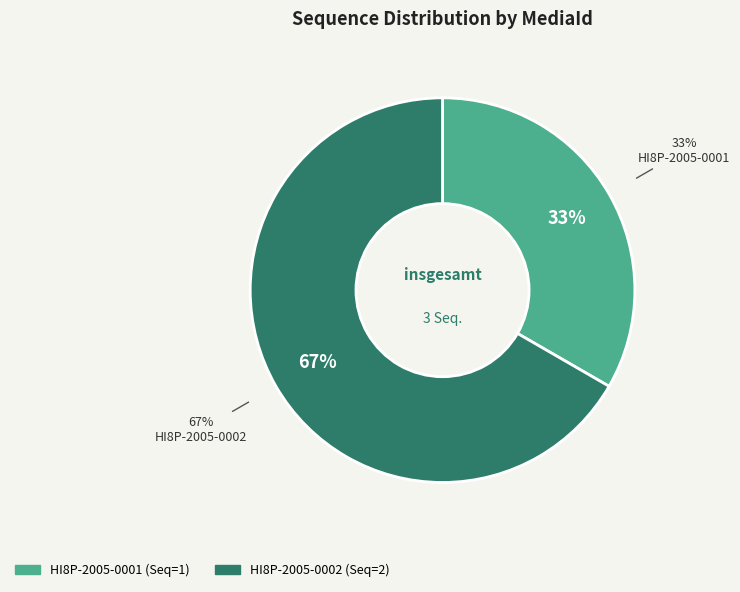

What is the total percentage of HI8P-2005-0002 and HI8P-2005-0001?

100.0%